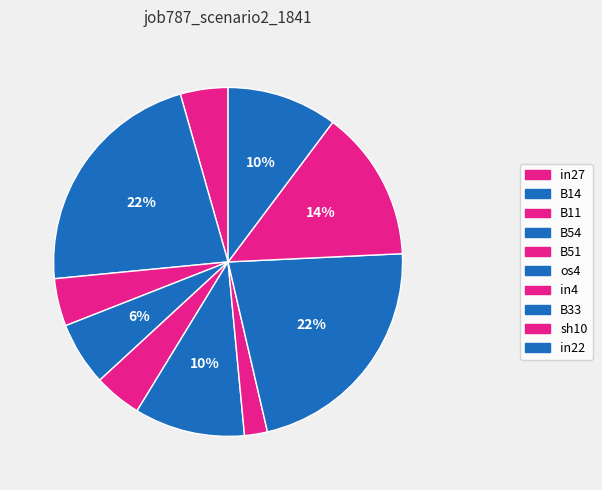

Count the number of slices in the pie.

10